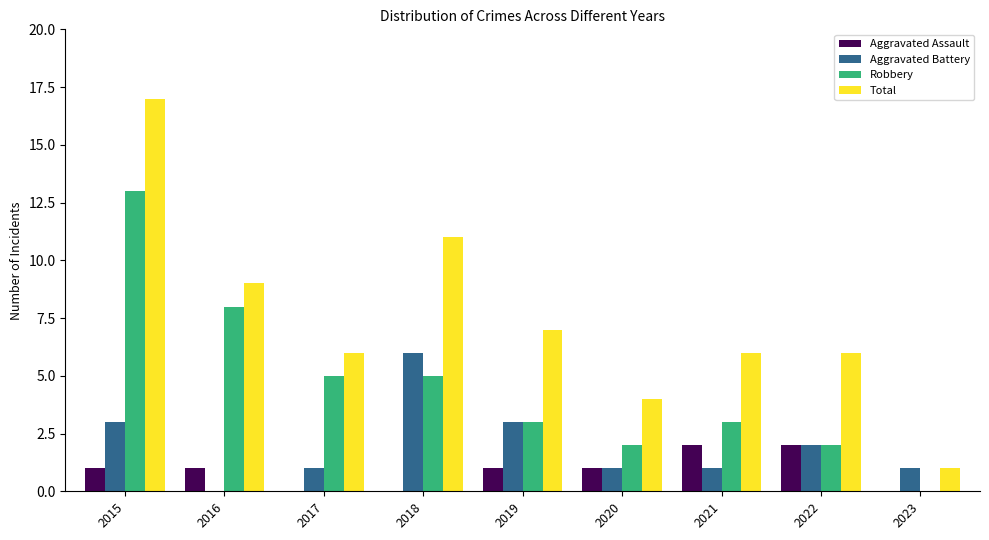

Reading left to right, list all the values displayed in this chart.

Aggravated Assault: 2015=1	2016=1	2017=0	2018=0	2019=1	2020=1	2021=2	2022=2	2023=0
Aggravated Battery: 2015=3	2016=0	2017=1	2018=6	2019=3	2020=1	2021=1	2022=2	2023=1
Robbery: 2015=13	2016=8	2017=5	2018=5	2019=3	2020=2	2021=3	2022=2	2023=0
Total: 2015=17	2016=9	2017=6	2018=11	2019=7	2020=4	2021=6	2022=6	2023=1